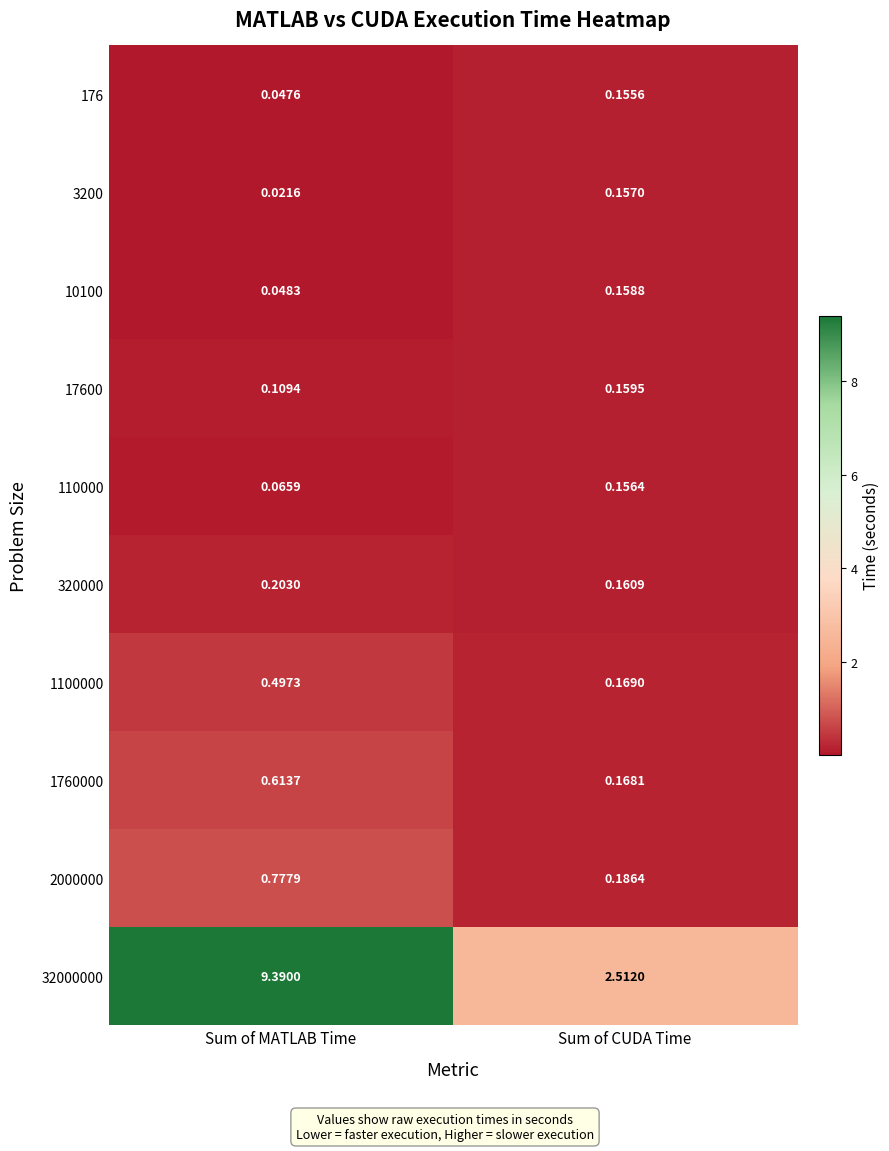

At which label does 32000000 first exceed 9?

Sum of MATLAB Time